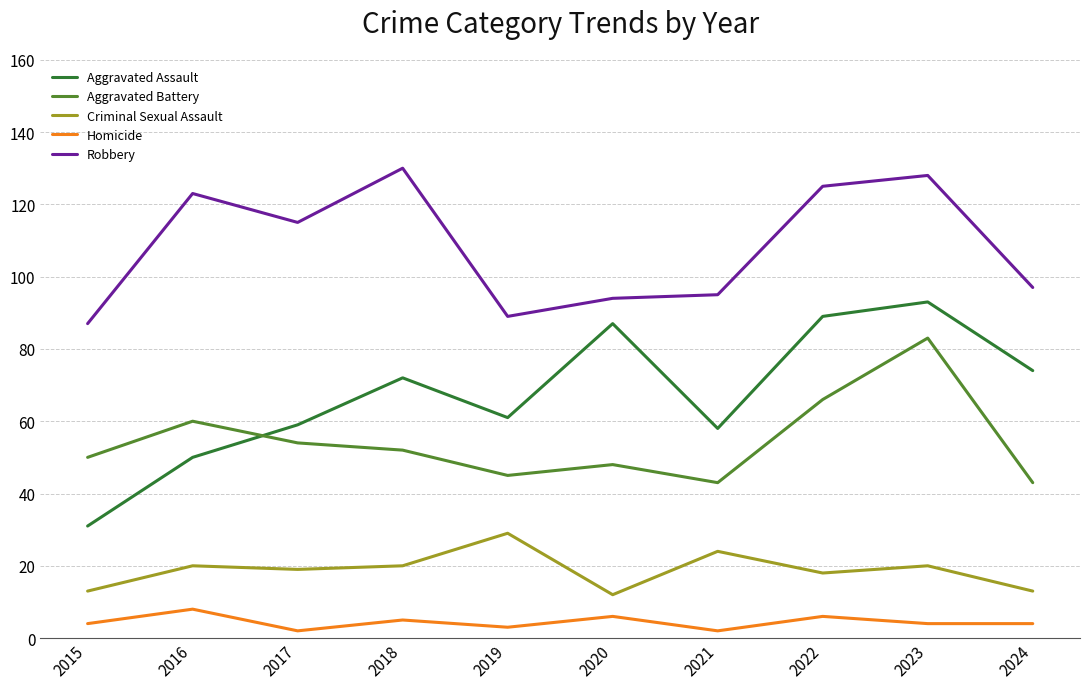

Which series changed the most between 2015 and 2018?

Robbery